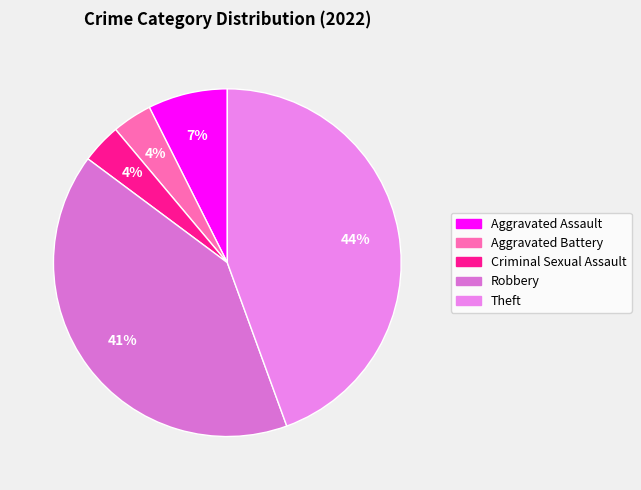

The Robbery slice represents 41% of the pie. True or false?

True